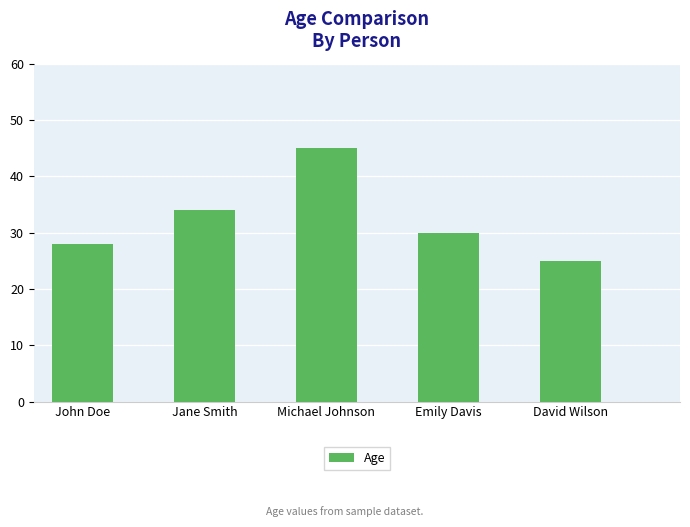

How many bars are there in total?

5